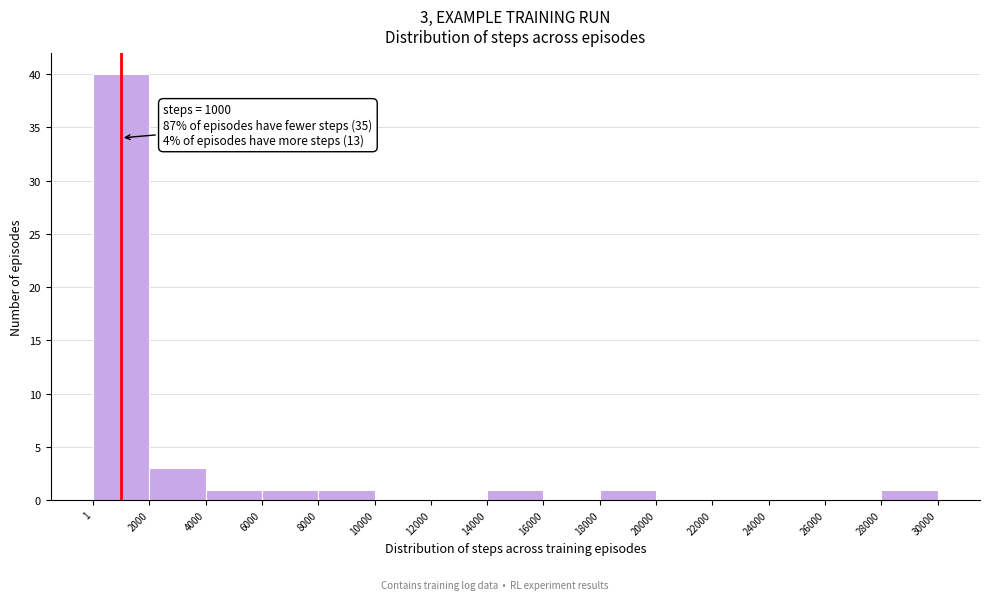

Which range on the x-axis has the tallest bar?

1 to 2000